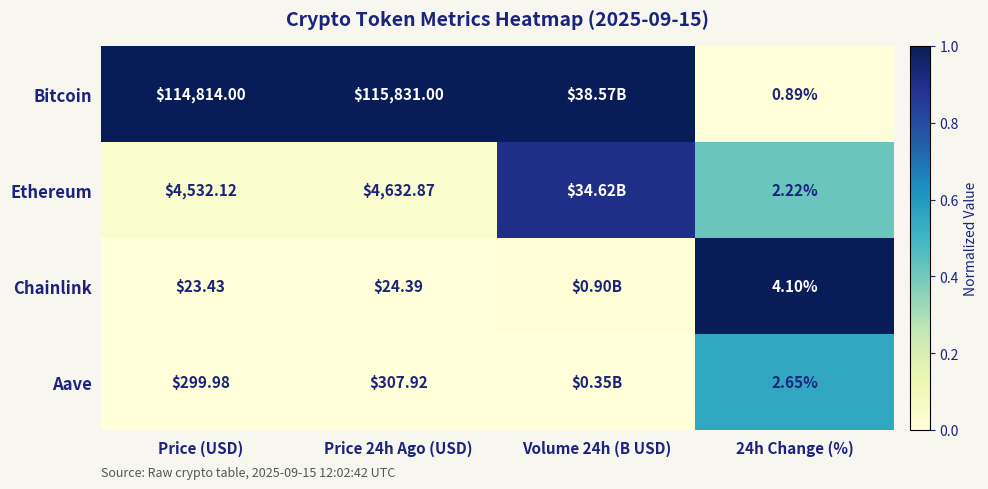

Rank the series at 24h Change (%) from lowest to highest value.

Bitcoin, Ethereum, Aave, Chainlink